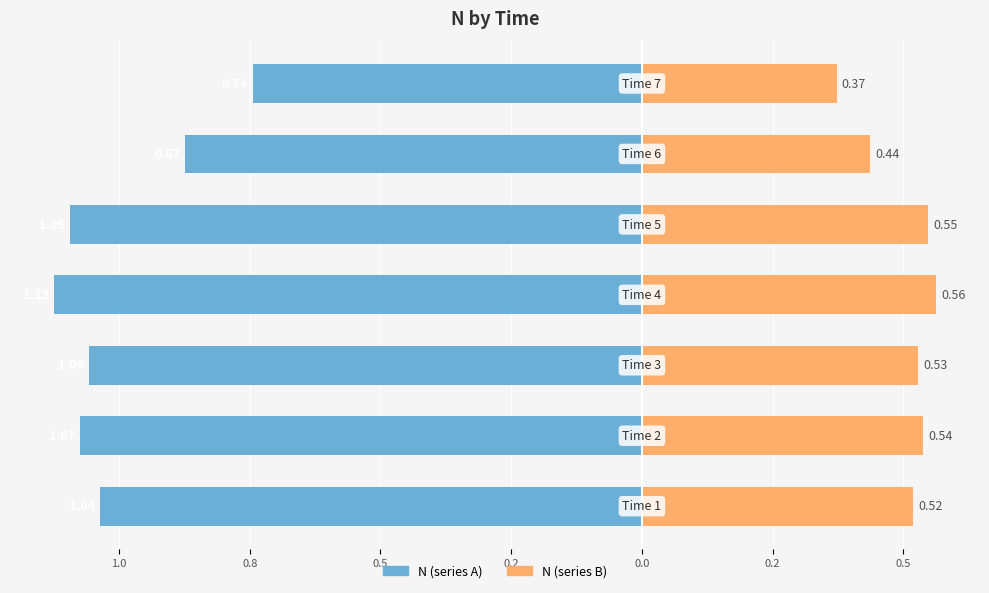

What is the sum of all N (left) values?

-7.0